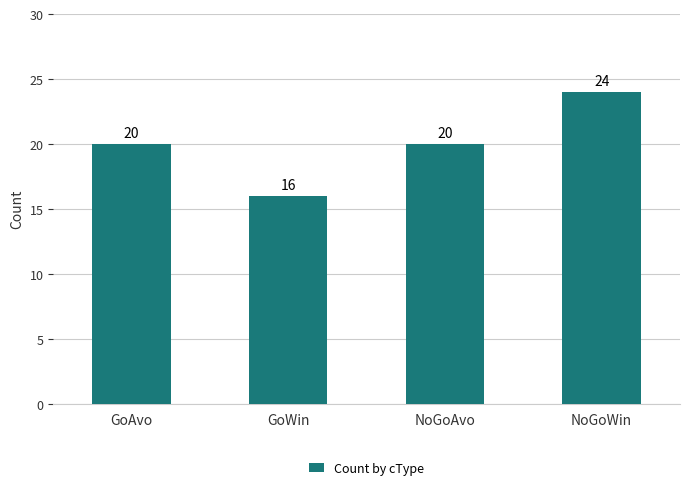

What is the label of the 3rd bar from the left?

NoGoAvo